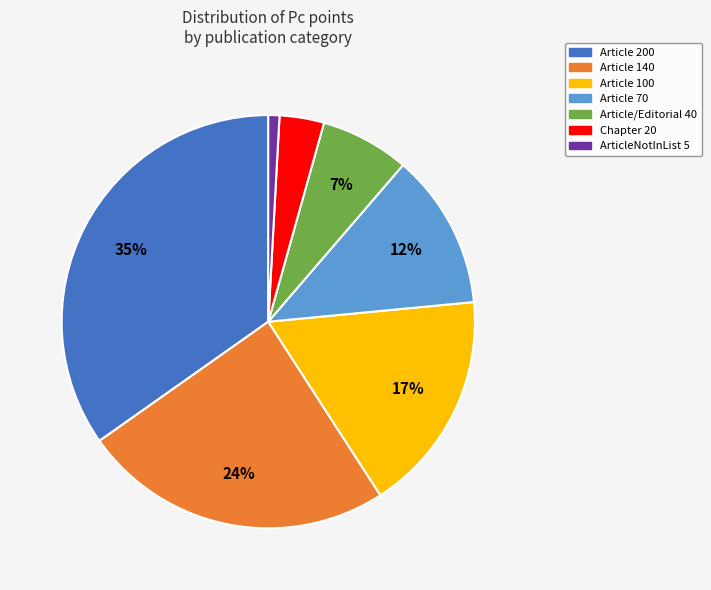

Which category has the smallest portion of the pie?

ArticleNotInList 5